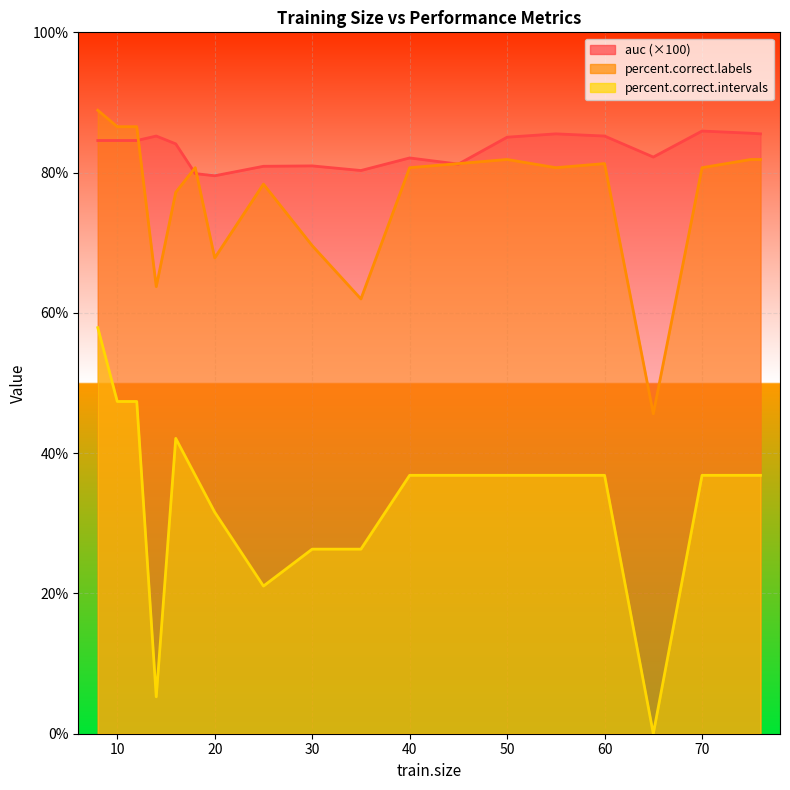

True or false: percent.correct.labels and percent.correct.intervals intersect in this chart.

False